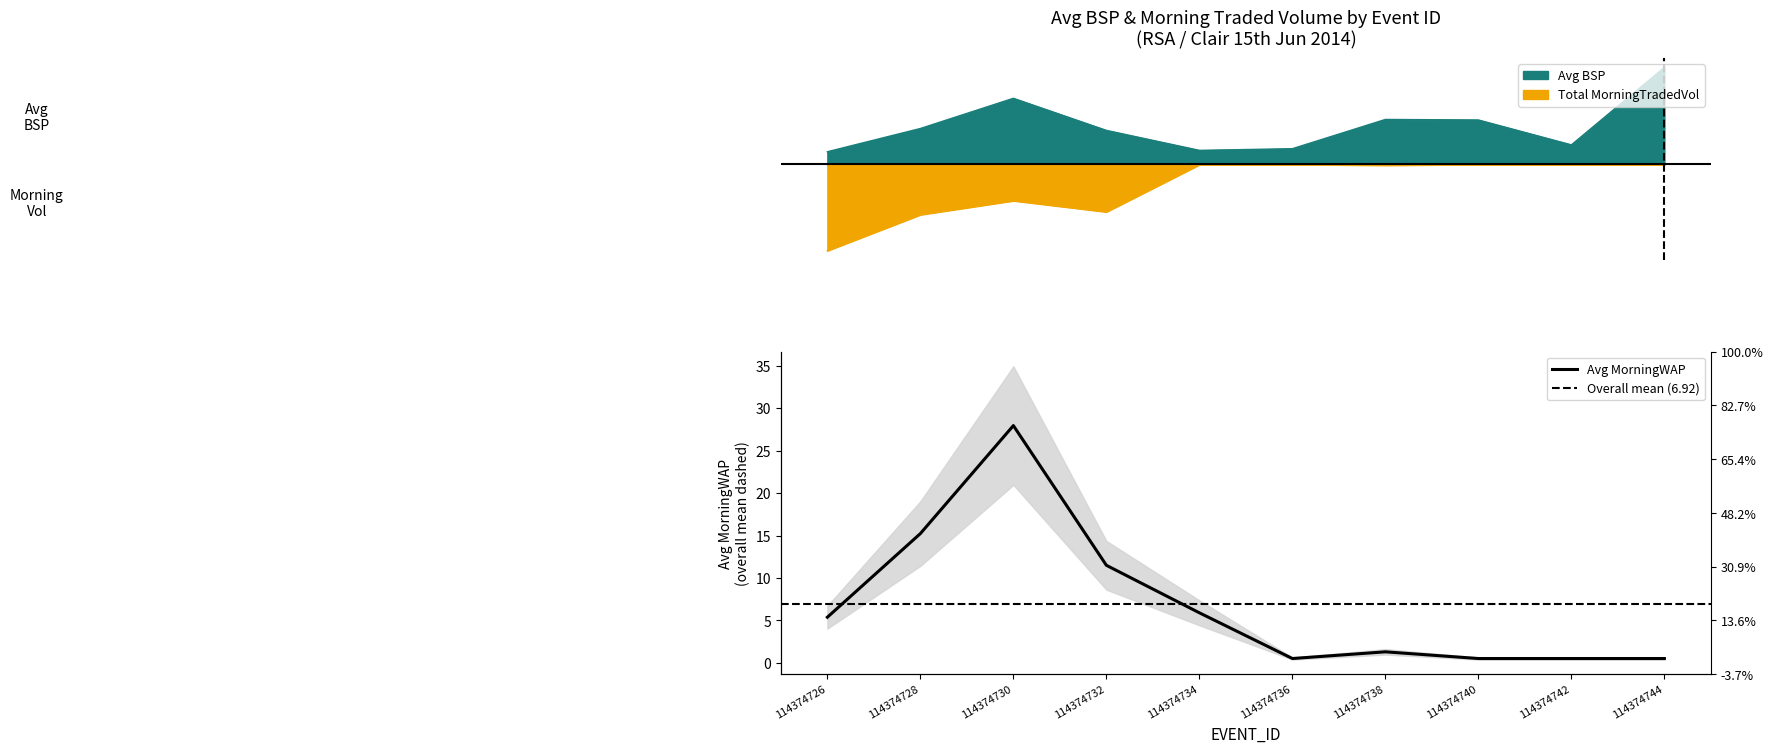

What are all the series names shown in the legend?

avg_bsp, avg_morningwap, total_morningtradedvol